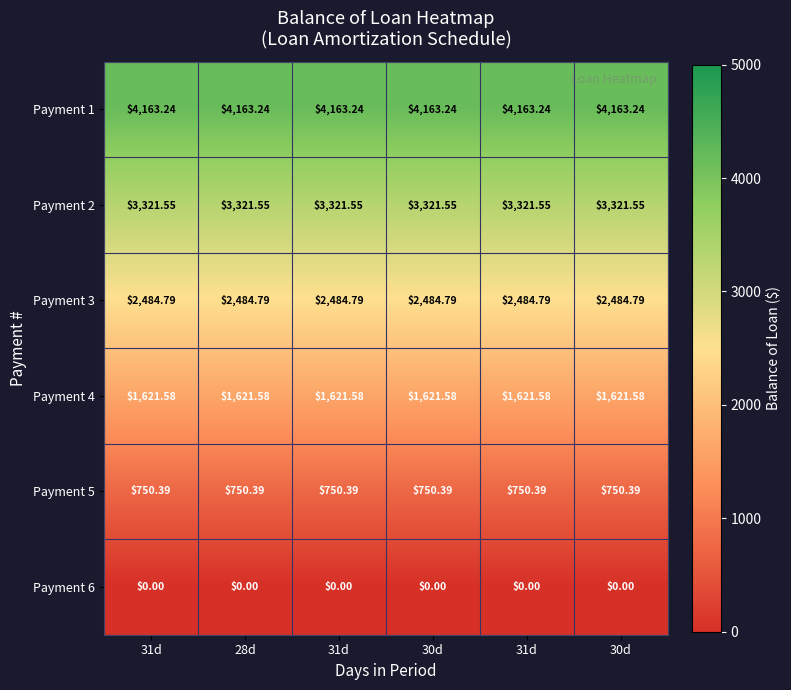

Rank the series at 30d from highest to lowest value.

Payment 1, Payment 2, Payment 3, Payment 4, Payment 5, Payment 6